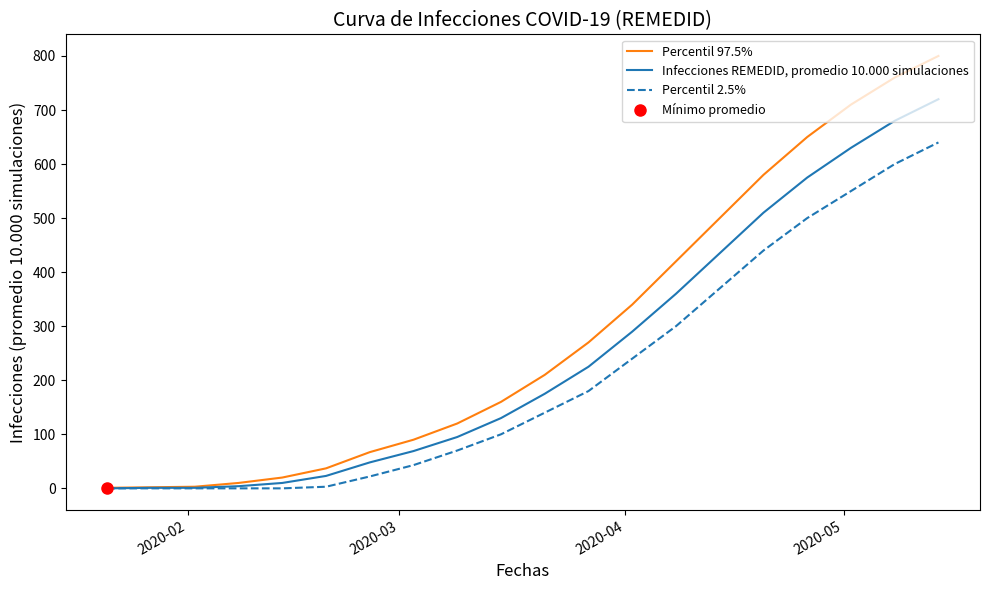

How many values in the Percentil 2.5% series are below 140?

10